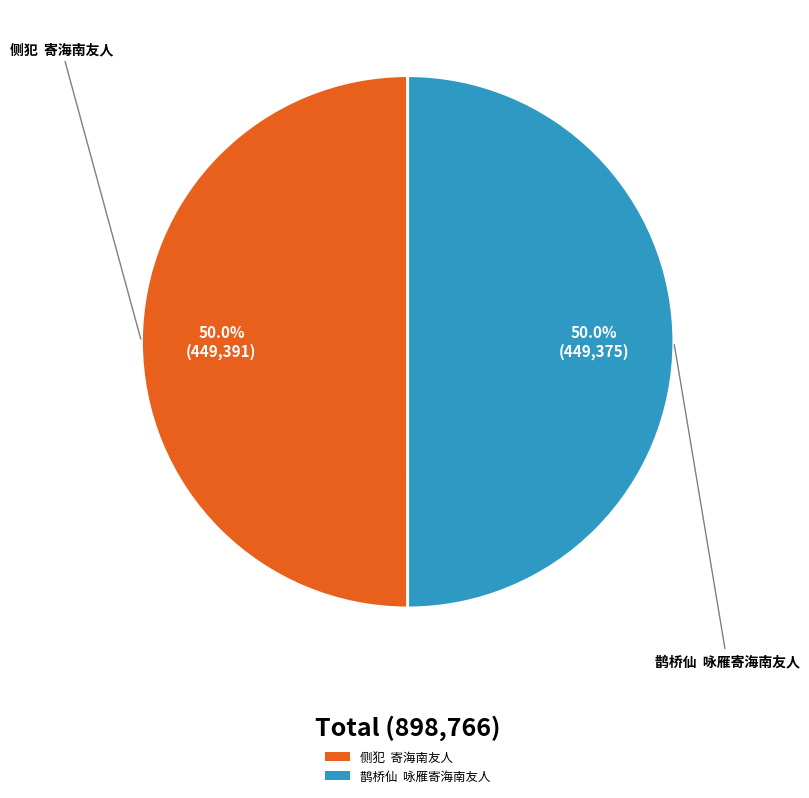

Is the sum of 侧犯 寄海南友人 and 鹊桥仙 咏雁寄海南友人 greater than half?

Yes